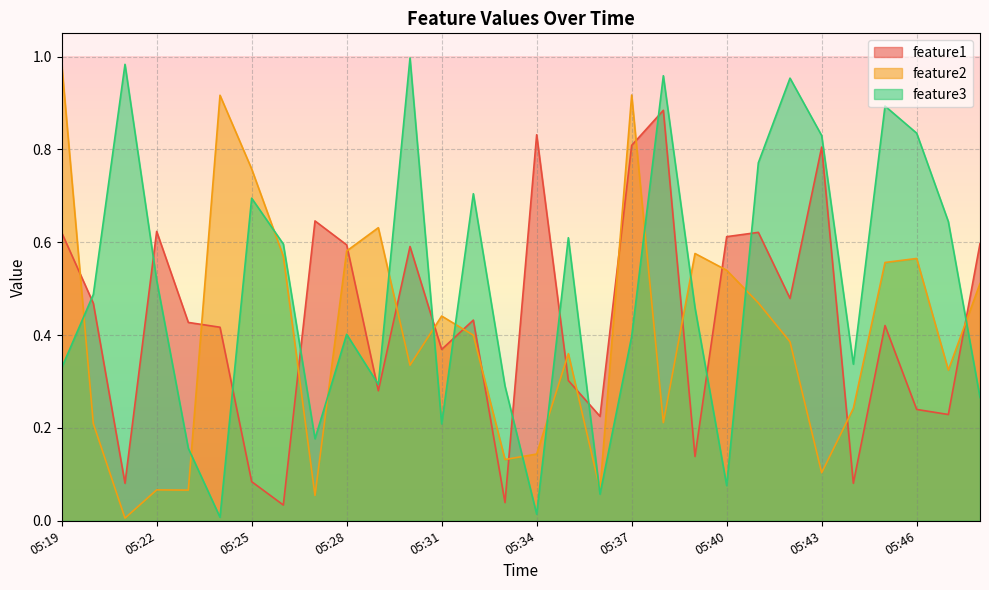

What is the sum of all feature2 values?

12.1